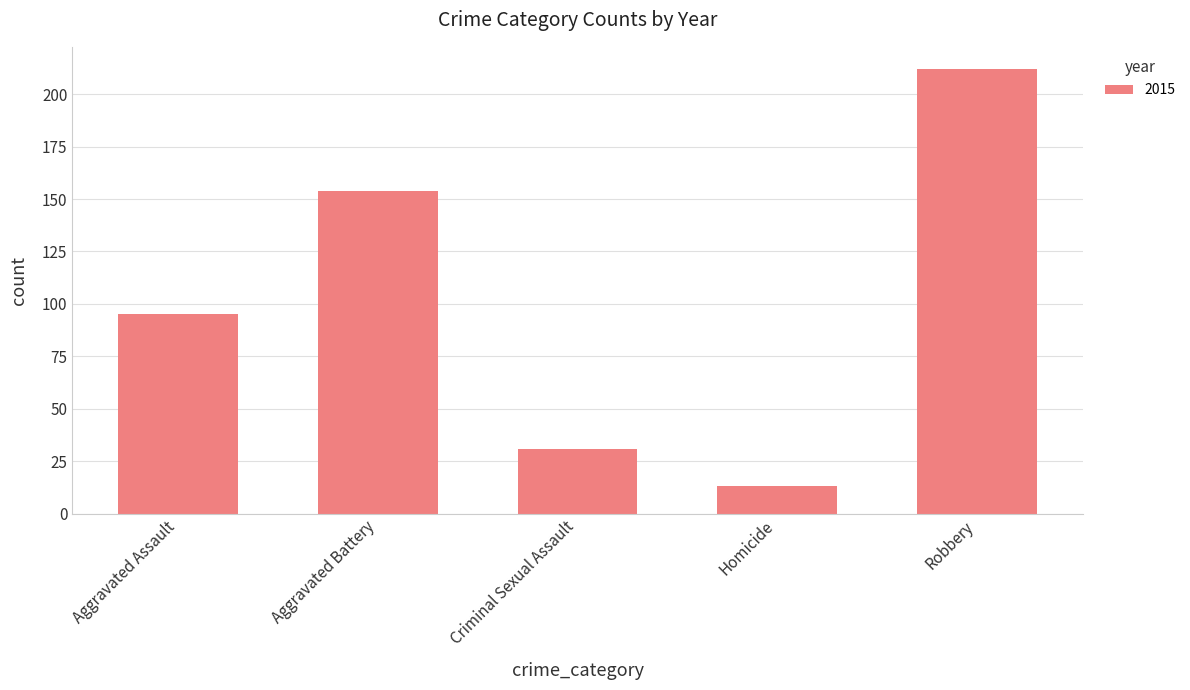

Read the value at Homicide, to the nearest 10.

10